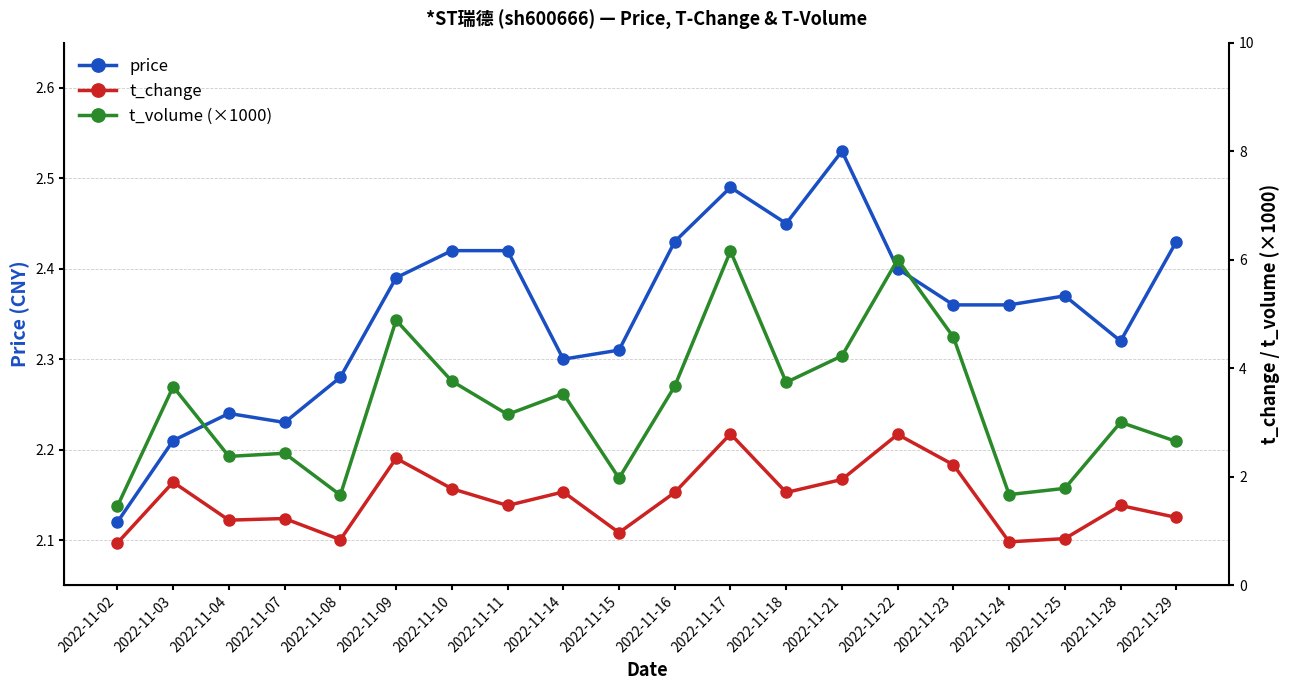

What is the value of the t_change point at the 20th from the left?

1.2